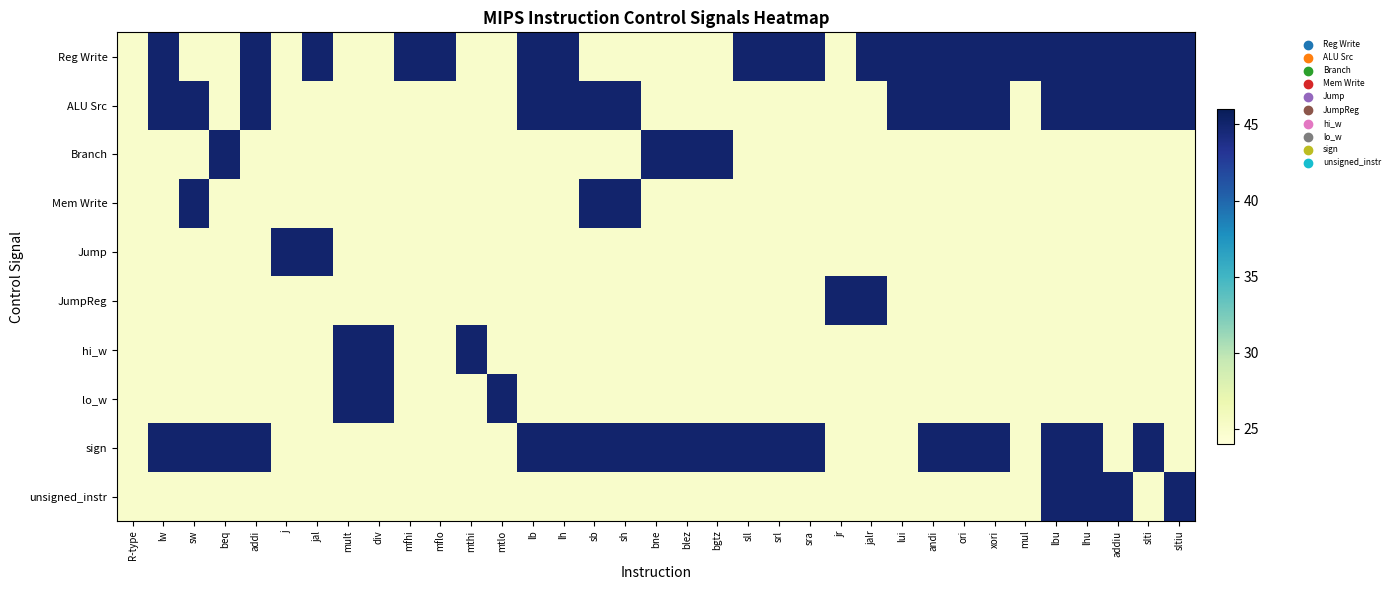

What is the smallest value displayed?

25